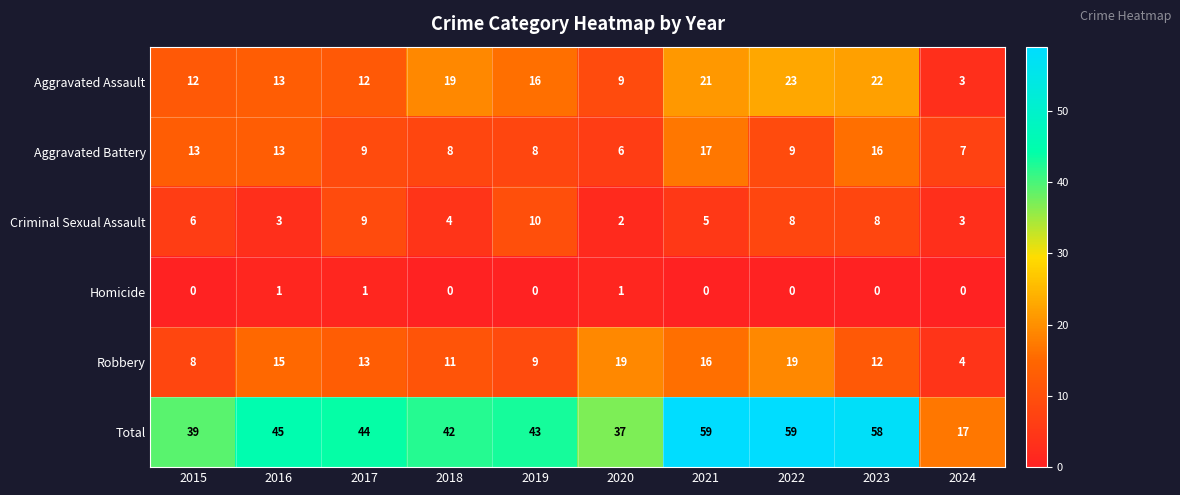

Which series has the largest total across all categories?

Total